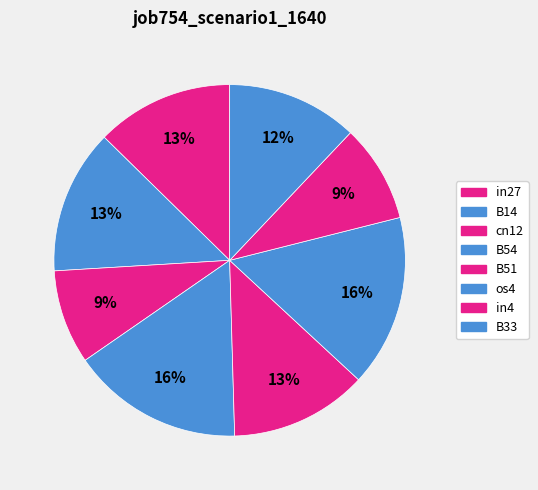

To the nearest percent, what portion does B33 represent?

12%